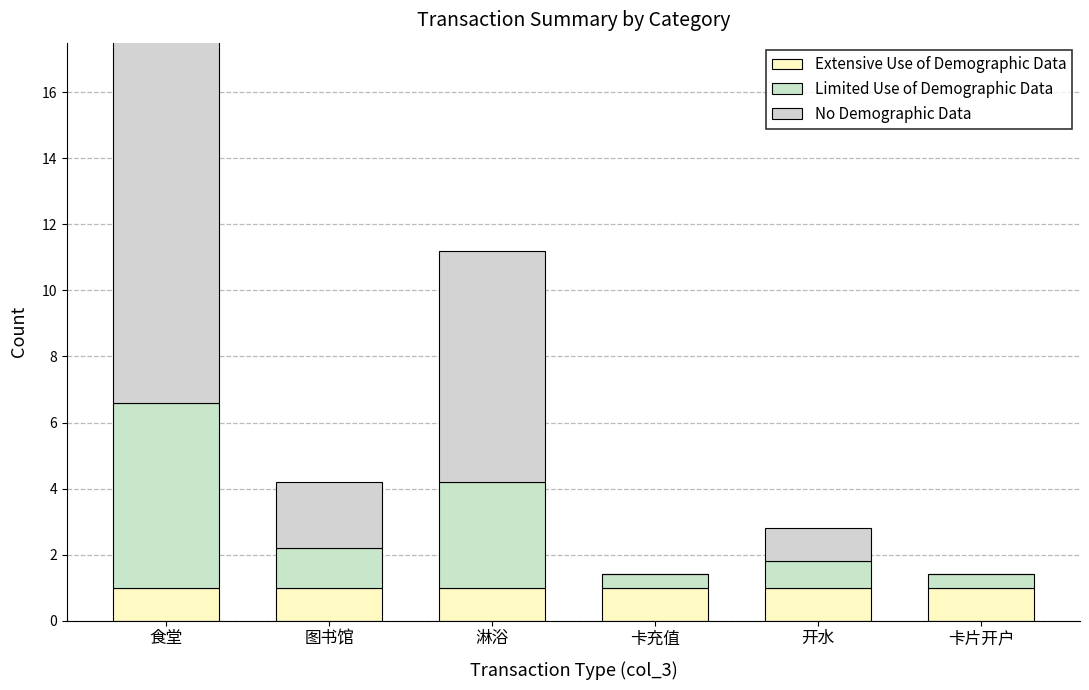

What is the maximum value for Limited Use of Demographic Data?

5.6